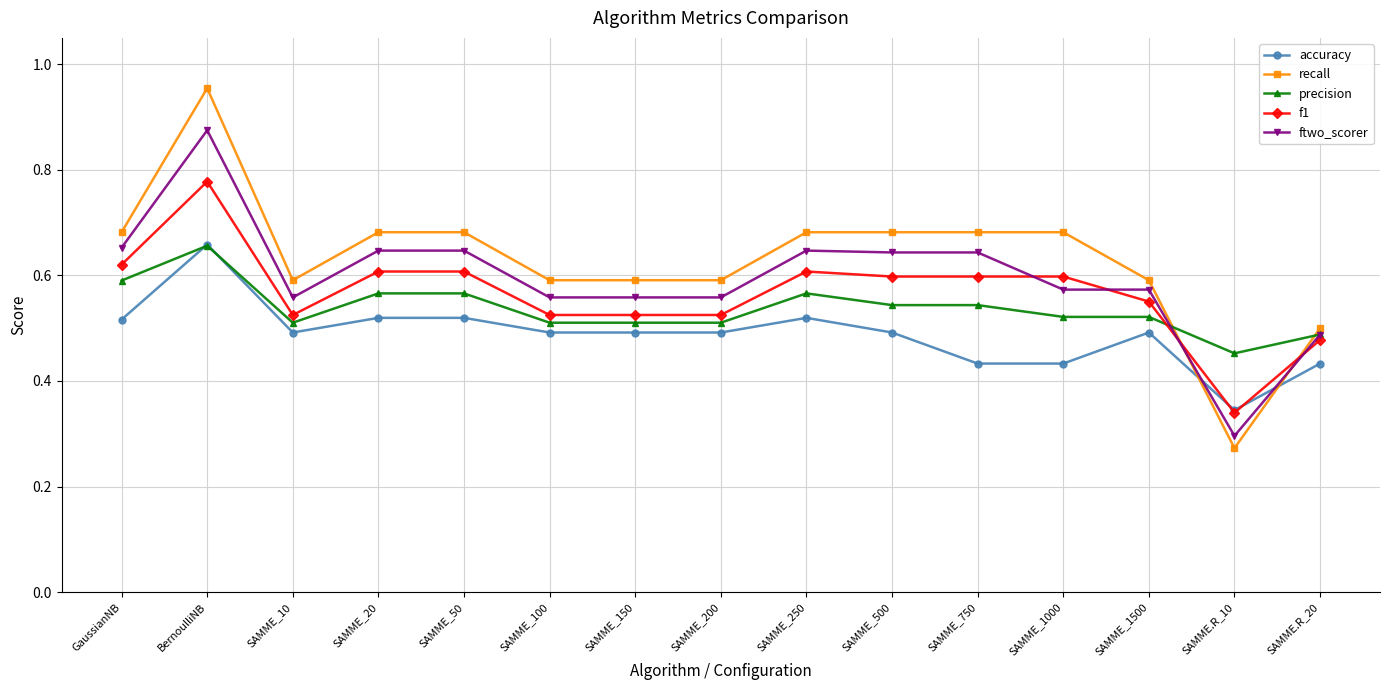

Which series has the widest spread of values?

recall